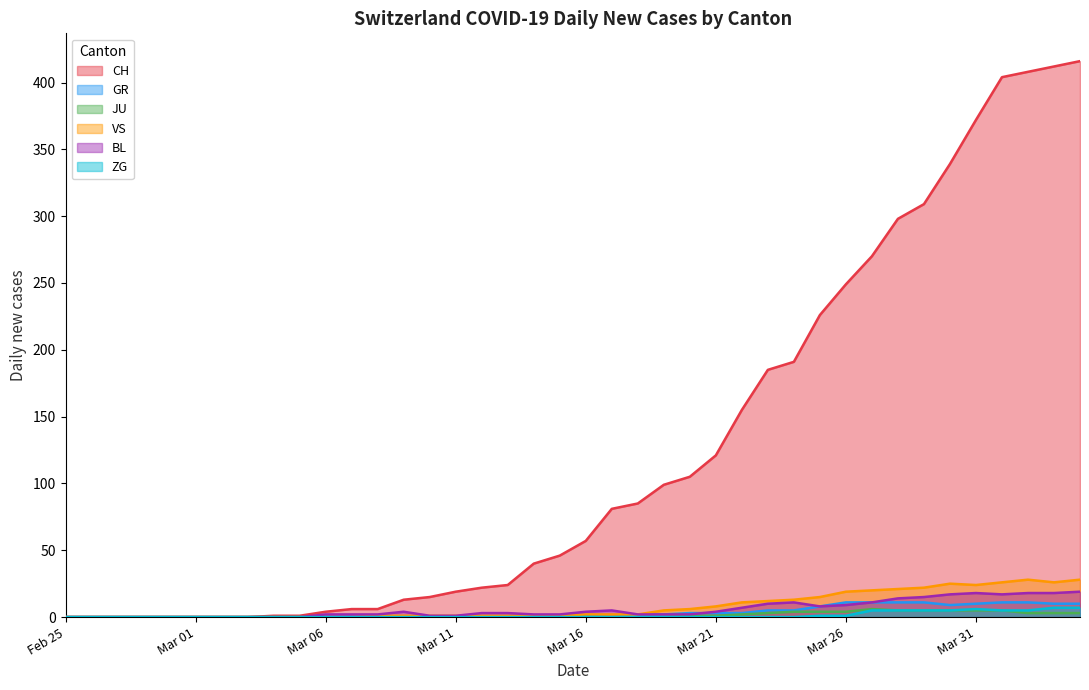

True or false: JU has a value of 4 at Mar 26.

True